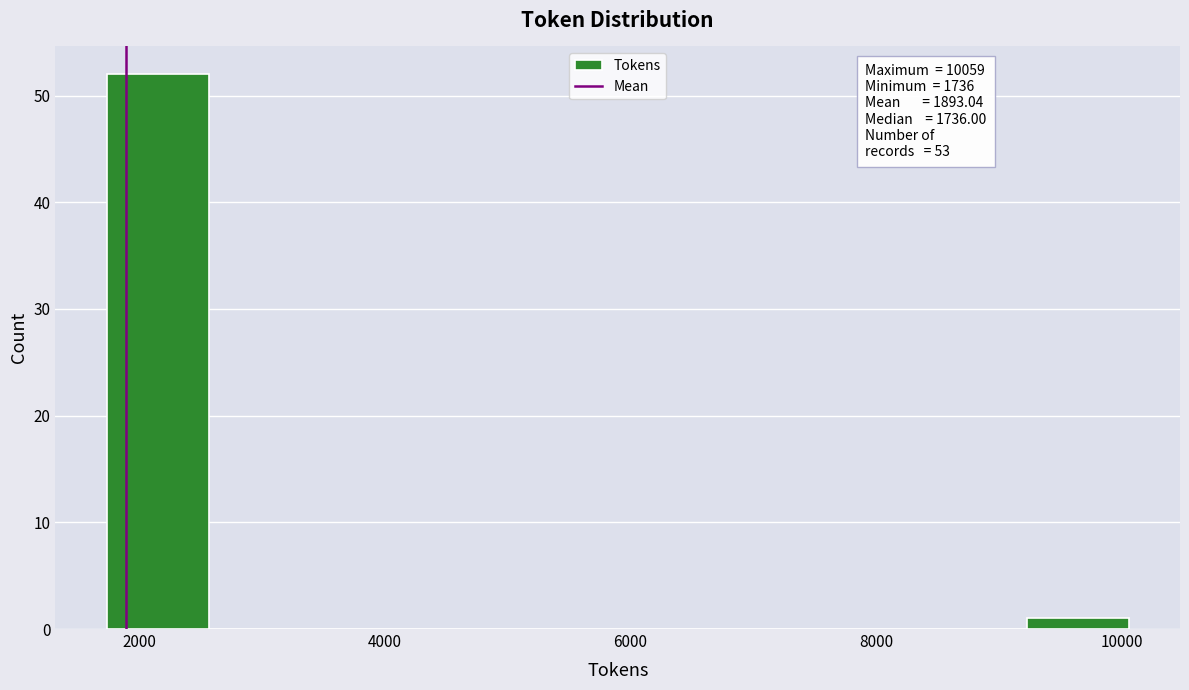

Over which range of the x-axis is the bar tallest?

1800 to 2600